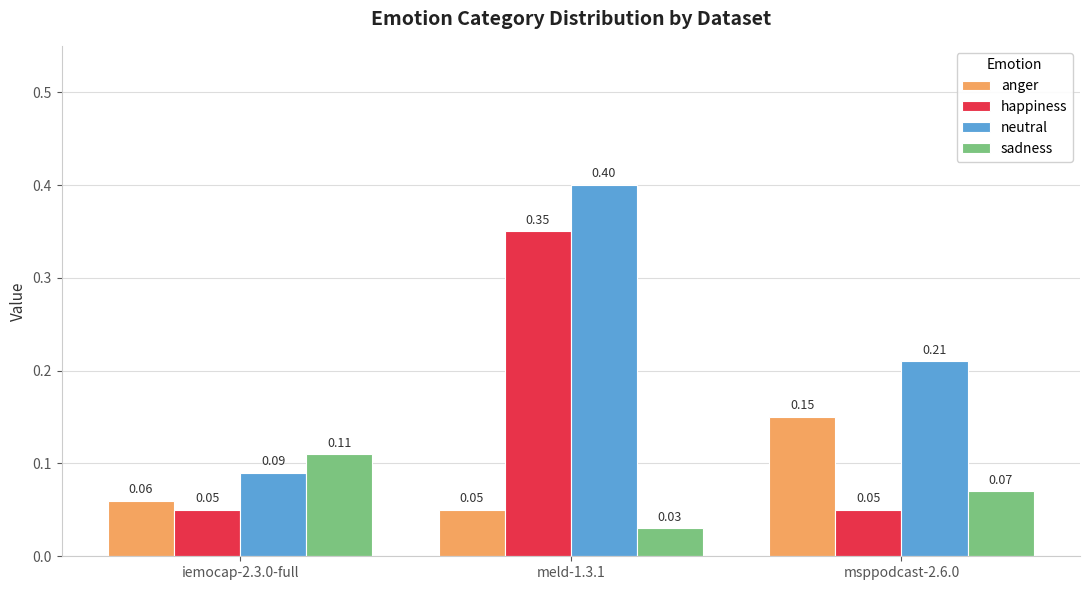

What is the label of the 1st bar from the right?

msppodcast-2.6.0